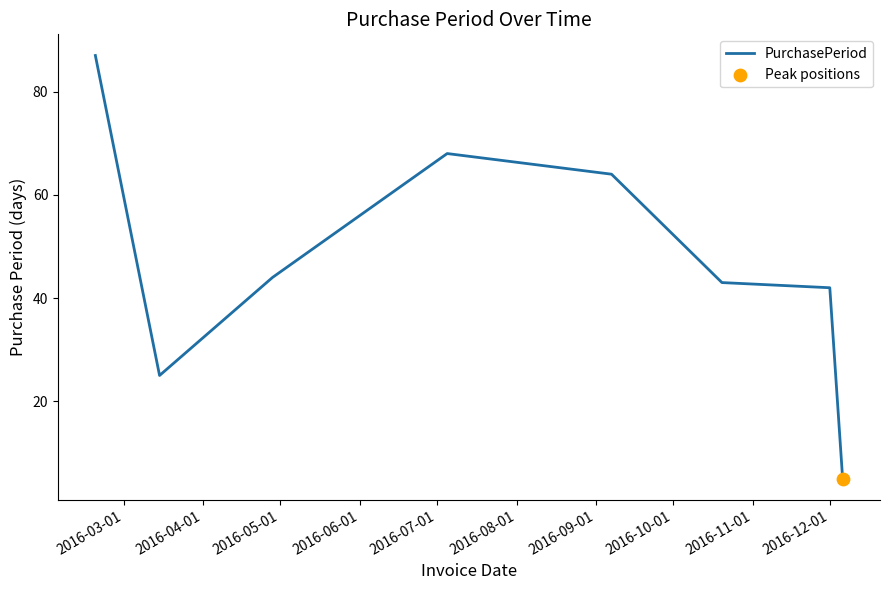

True or false: there are more than 0 points higher than both neighbors.

True